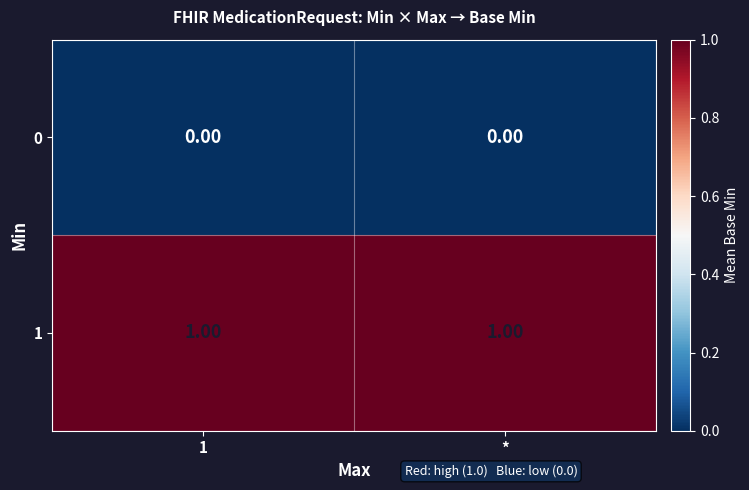

What is the spread (max minus min) of values at *?

1